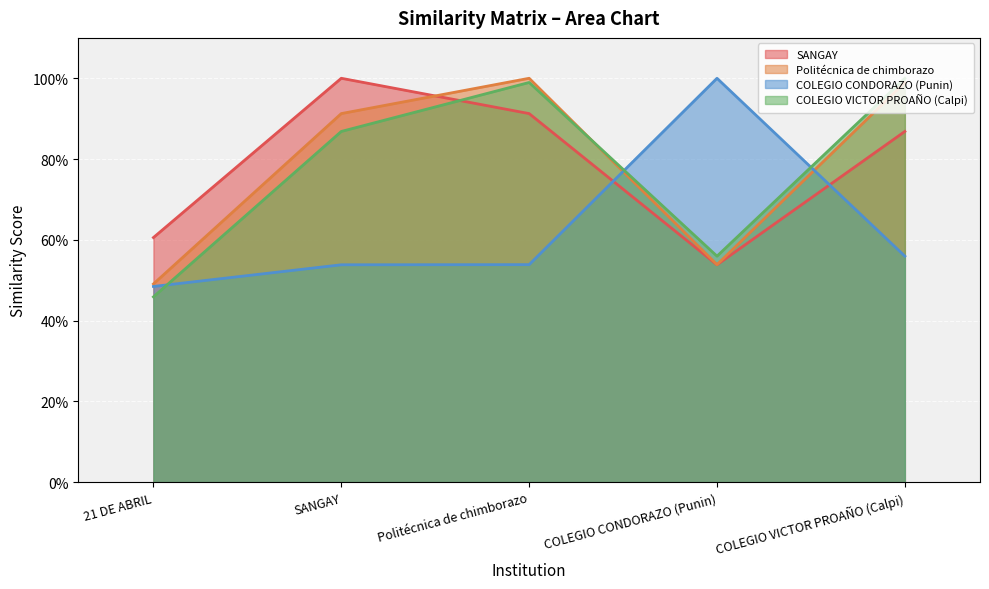

What is the difference between the SANGAY values at Politécnica de chimborazo and SANGAY?

0.1